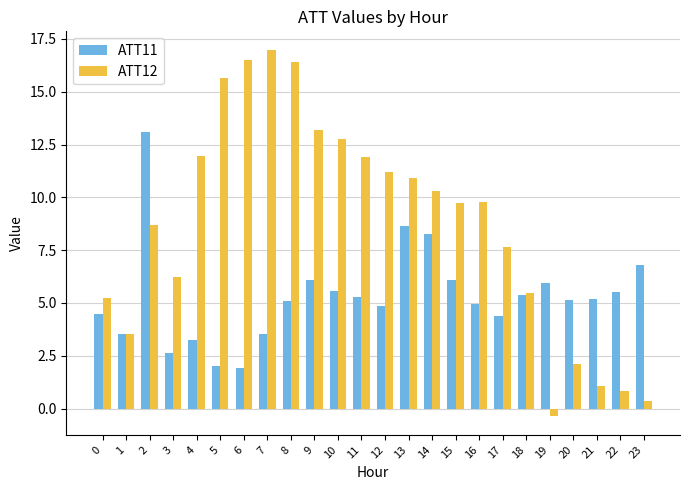

The value of ATT11 at 23 is 6.8. True or false?

True